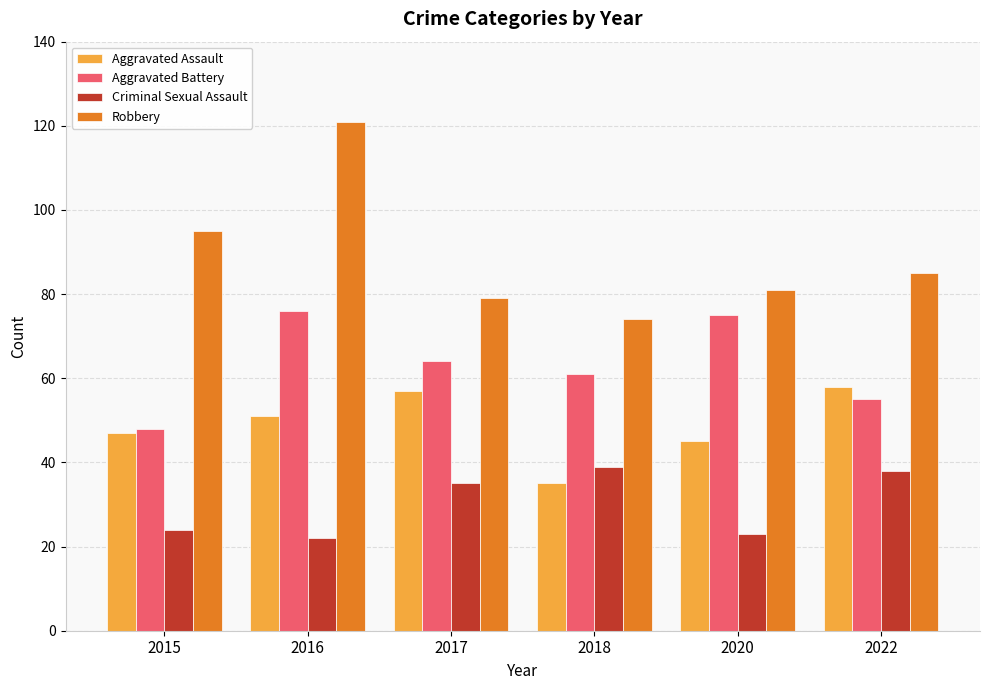

How many bars are there in total?

24